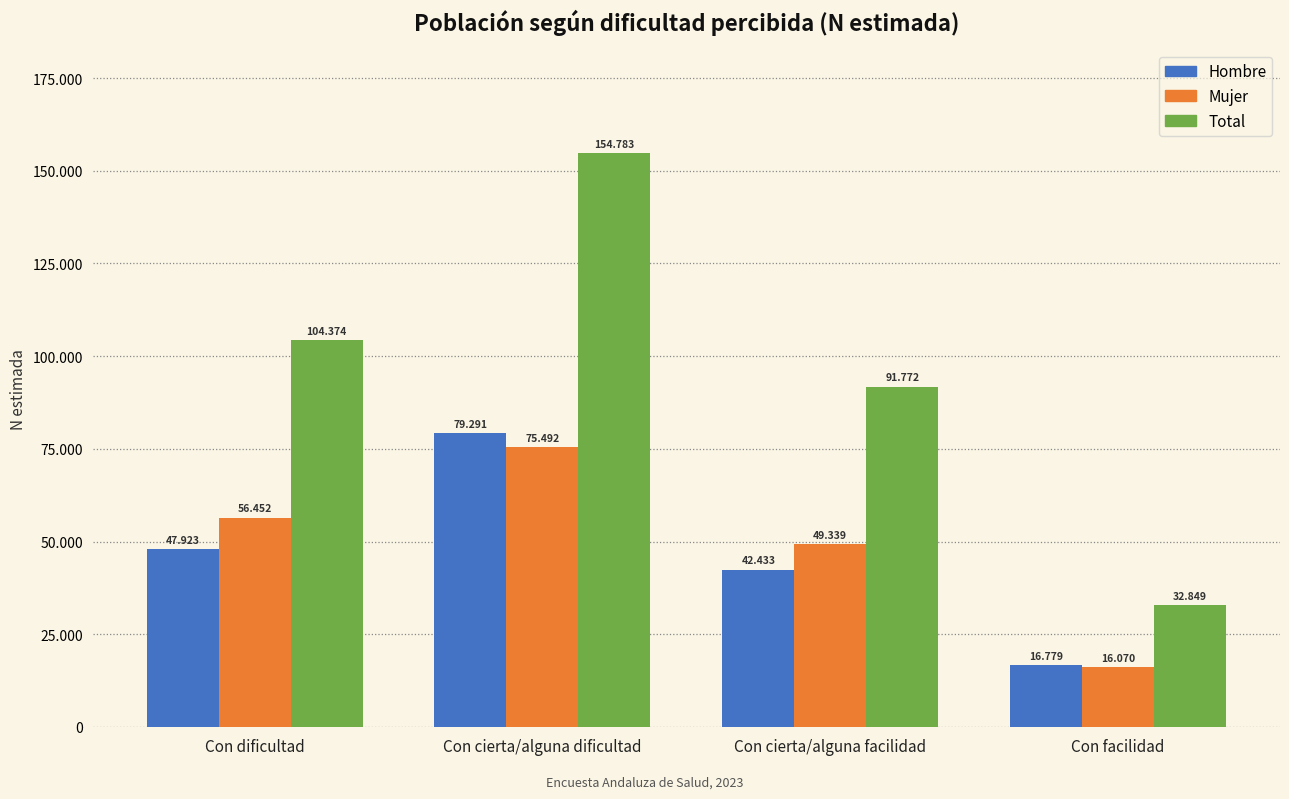

Is the value of Hombre at Con cierta/alguna facilidad greater than the value of Total at Con cierta/alguna dificultad?

No